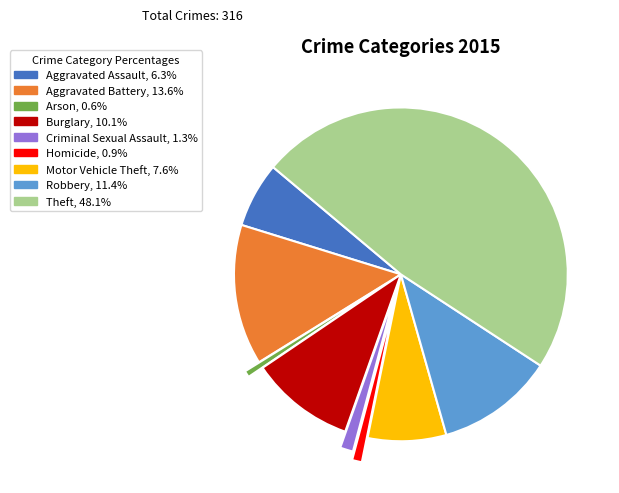

What is the largest slice in the pie chart?

Theft